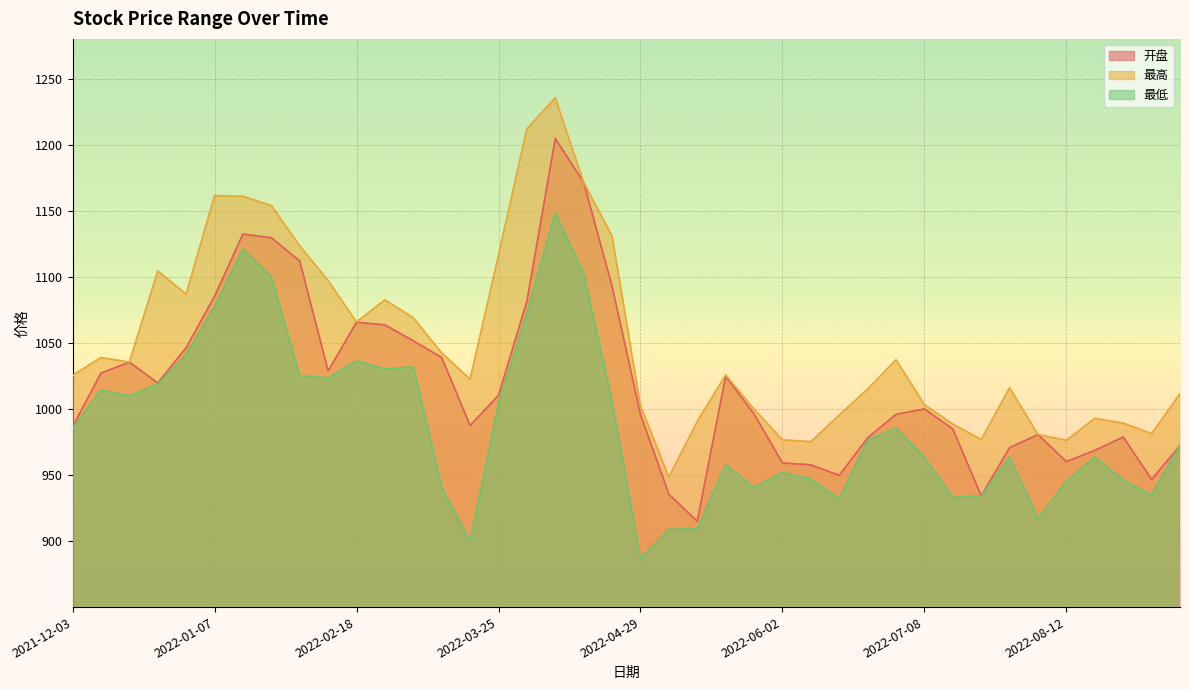

True or false: 开盘 and 最高 cross at least once.

False